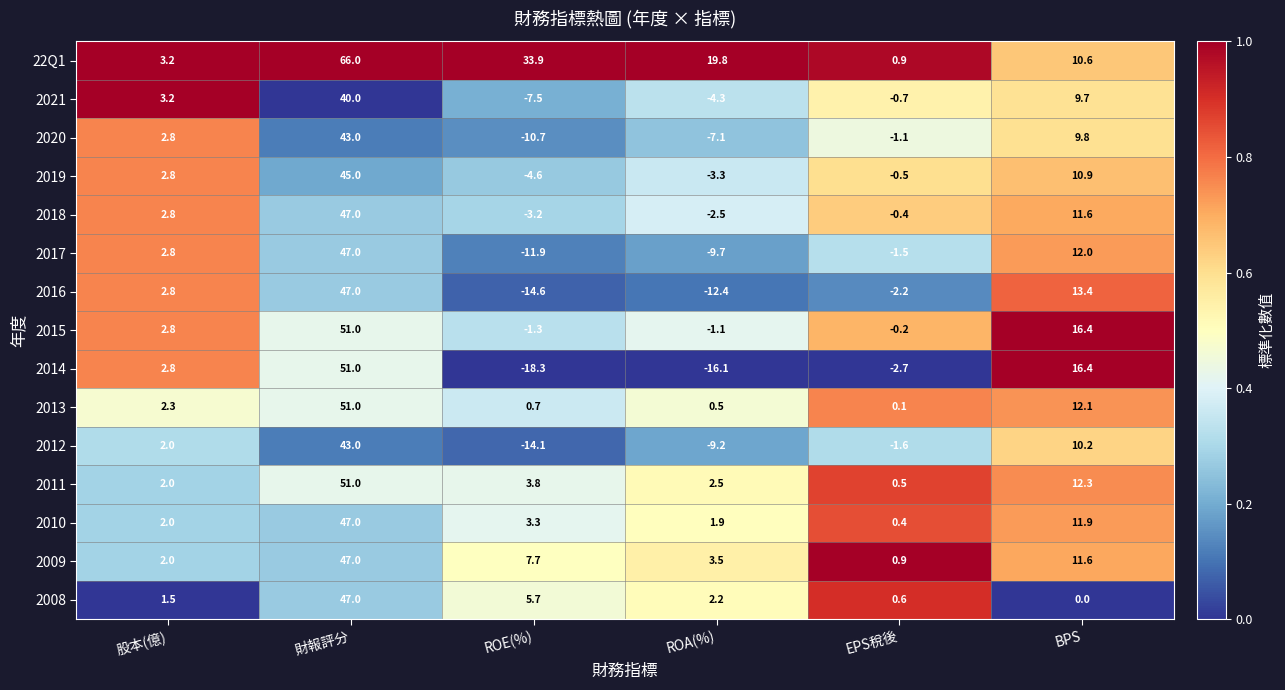

What is the maximum value for 2013?

51.0